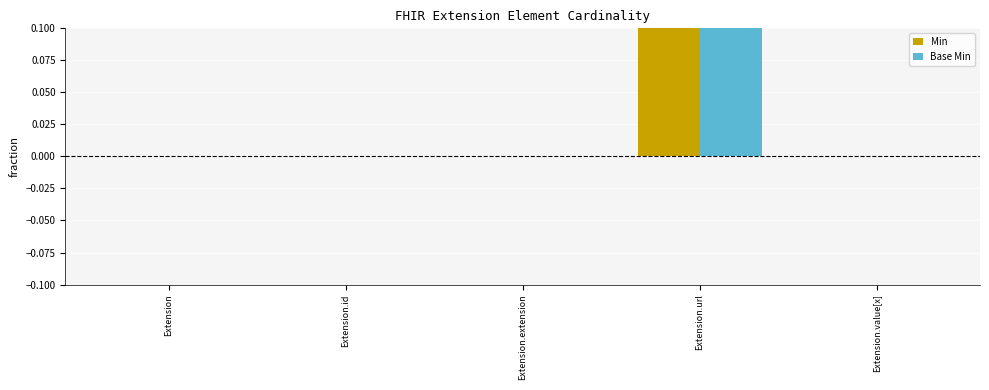

What is the sum of all Base Min values?

1